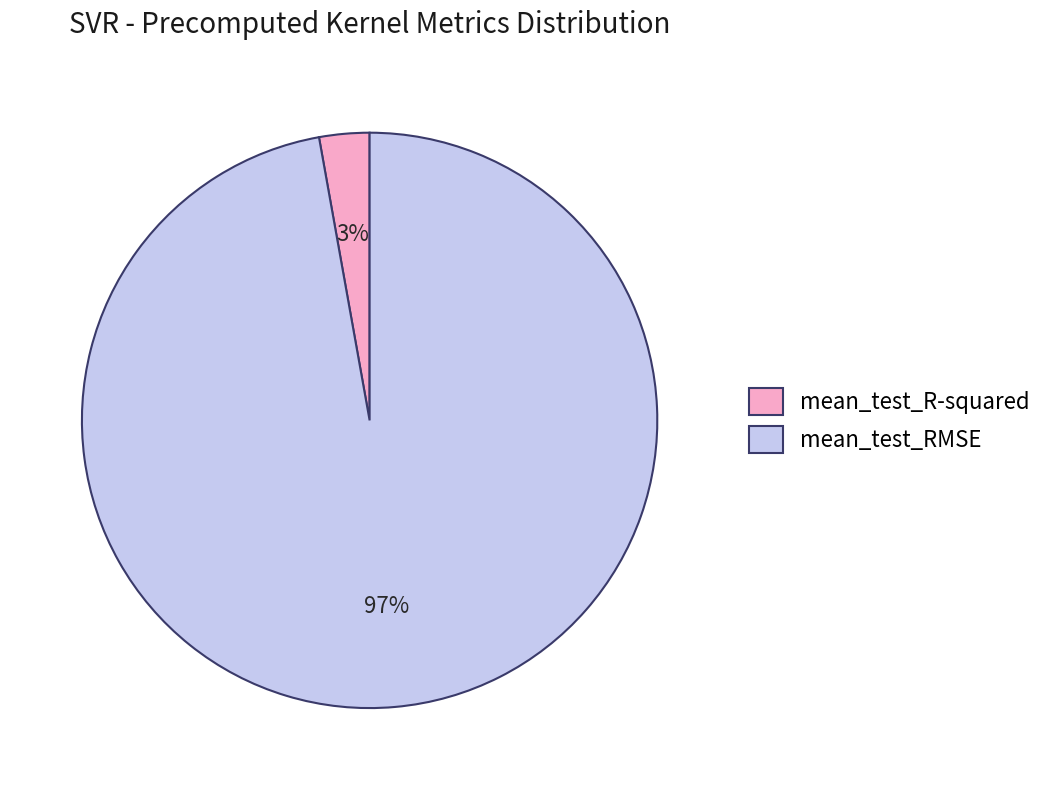

Rank the categories by value from lowest to highest.

mean_test_R-squared, mean_test_RMSE